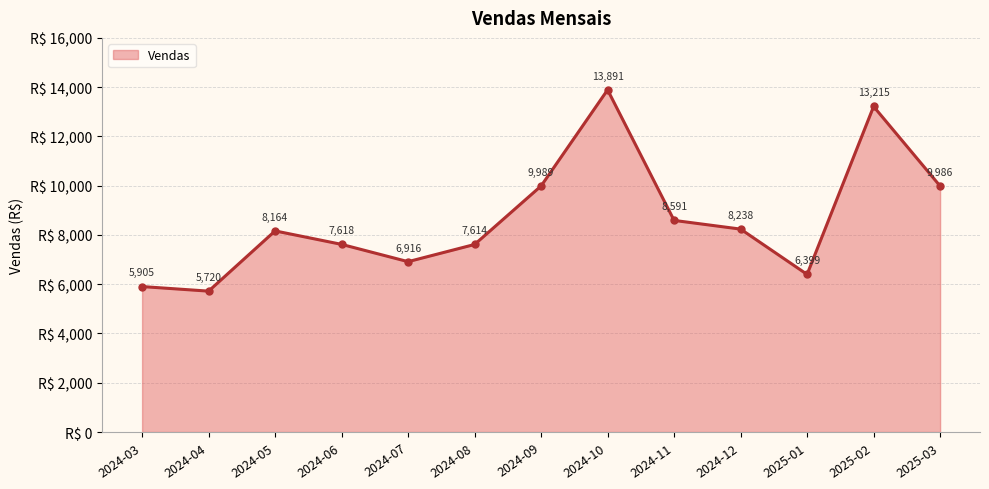

The value at 2024-04 is 5719.6. True or false?

True